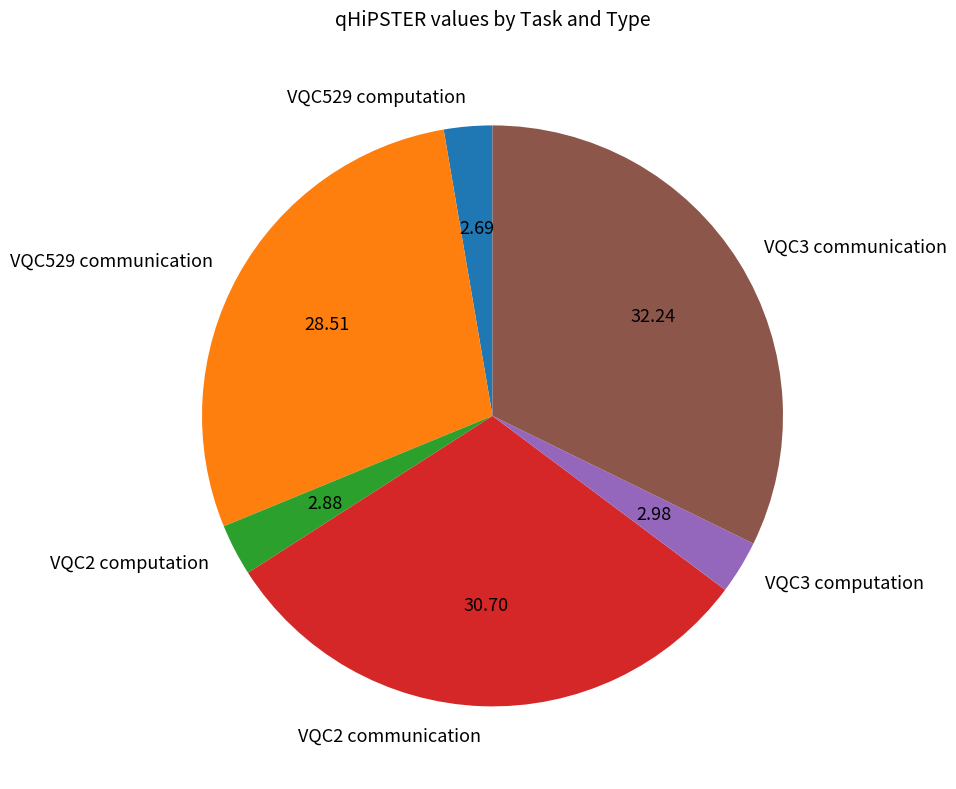

Approximately how many times larger is the value at VQC529 computation compared to VQC3 communication?

0.1